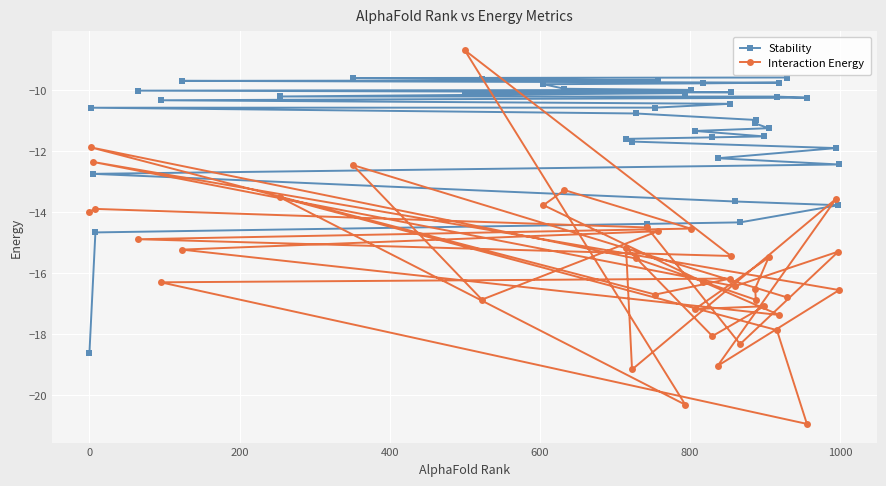

How many data points in Stability are above -10?

10